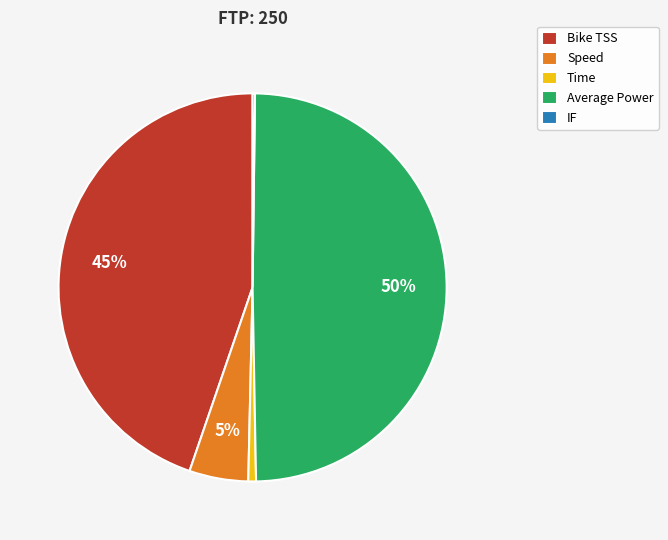

What percentage is the Bike TSS slice, to the nearest percent?

45%